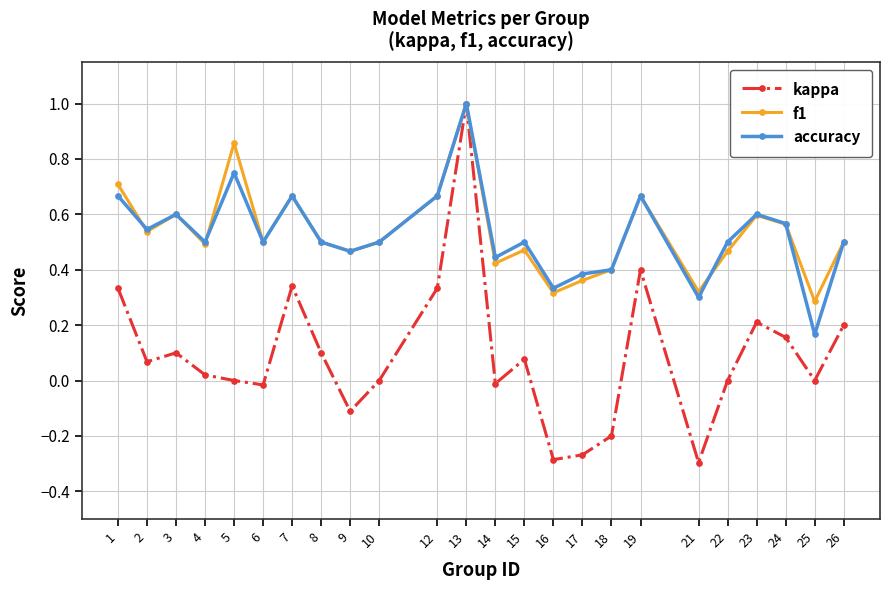

How many lines are shown in the chart?

3